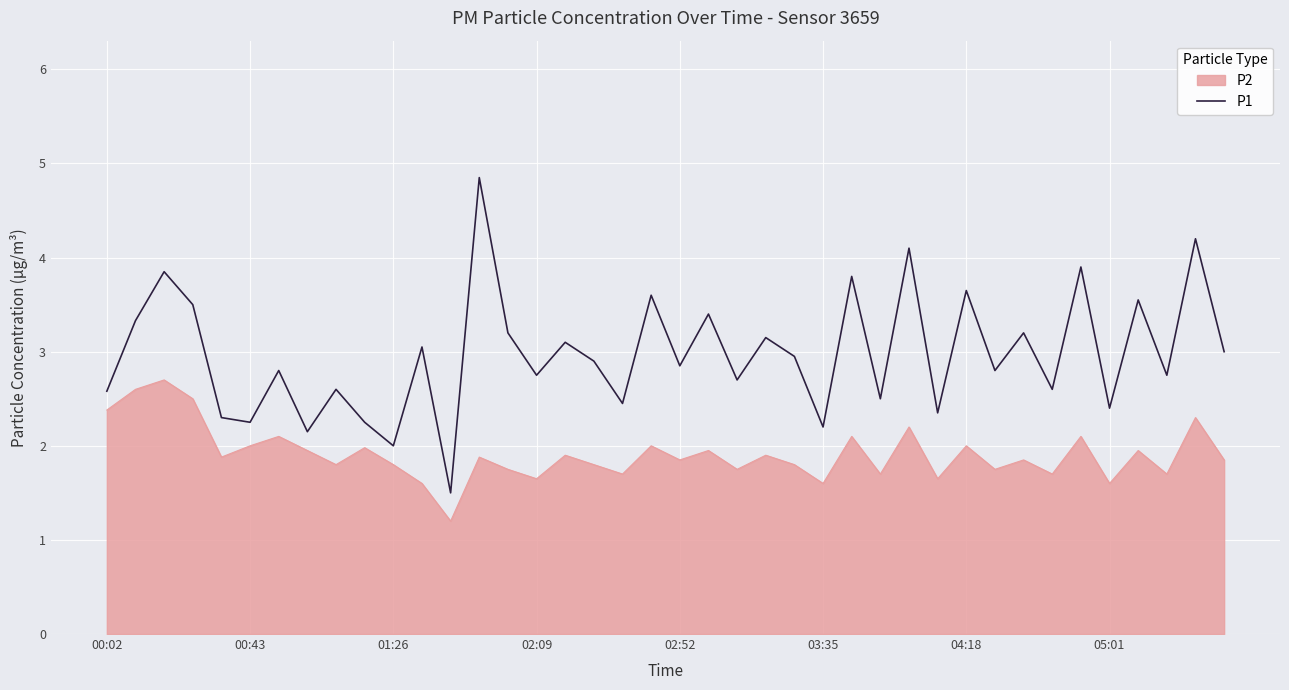

What is the maximum value shown in the chart?

4.8